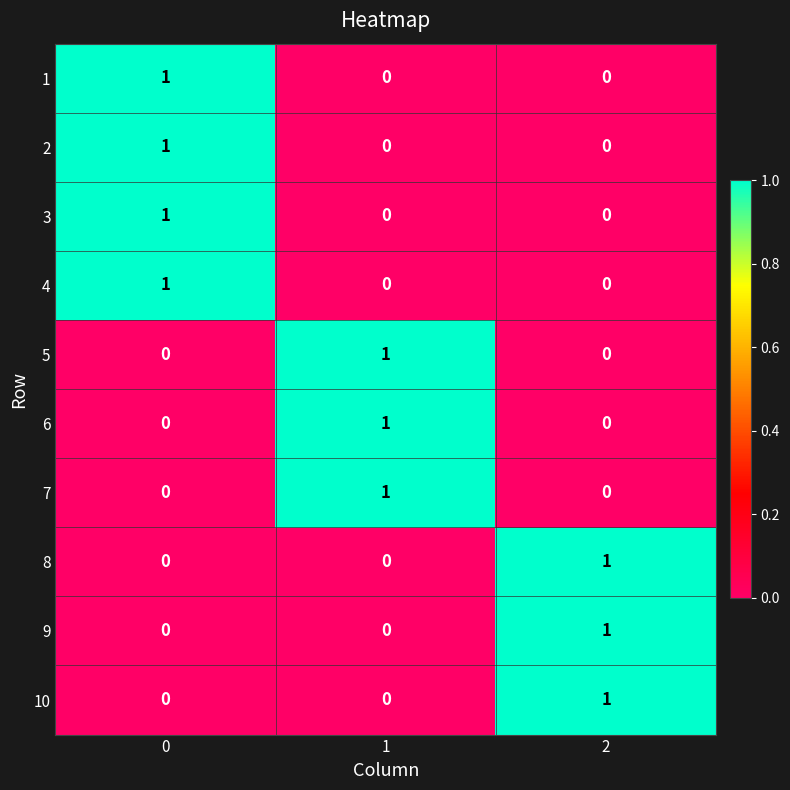

Is it true that 5 equals 1 at 1?

True